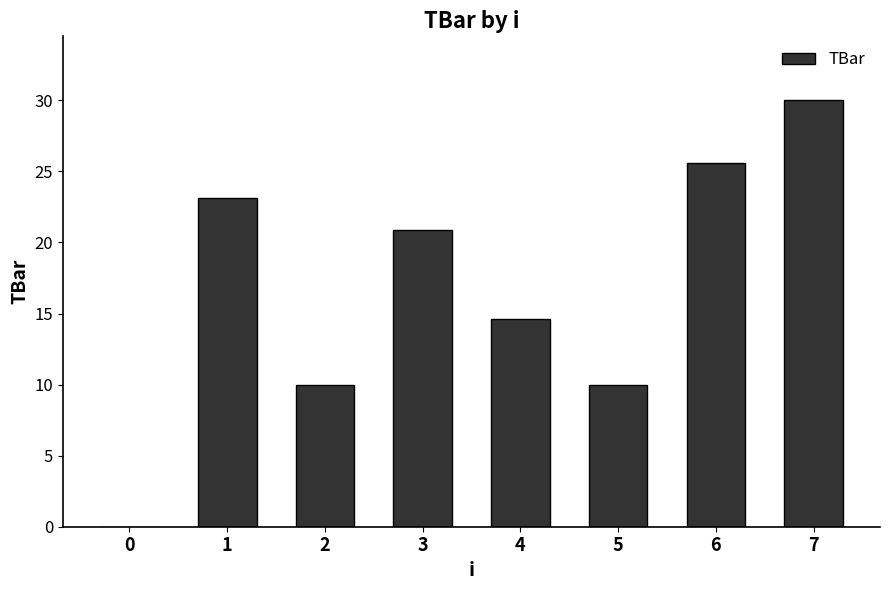

Is it true that the value at 1 is 6.0?

False